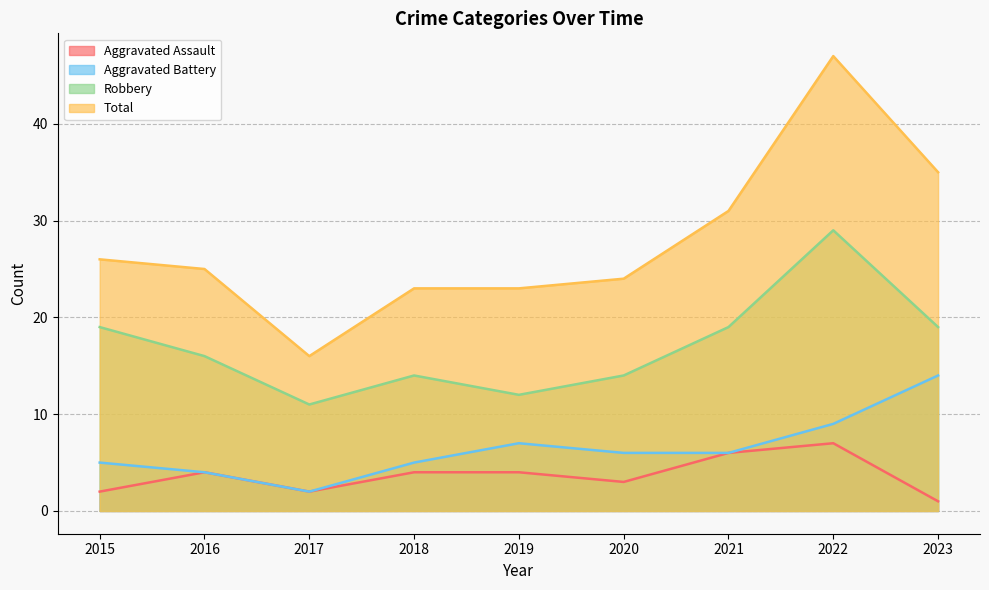

How many data points in Total are less than 25?

4